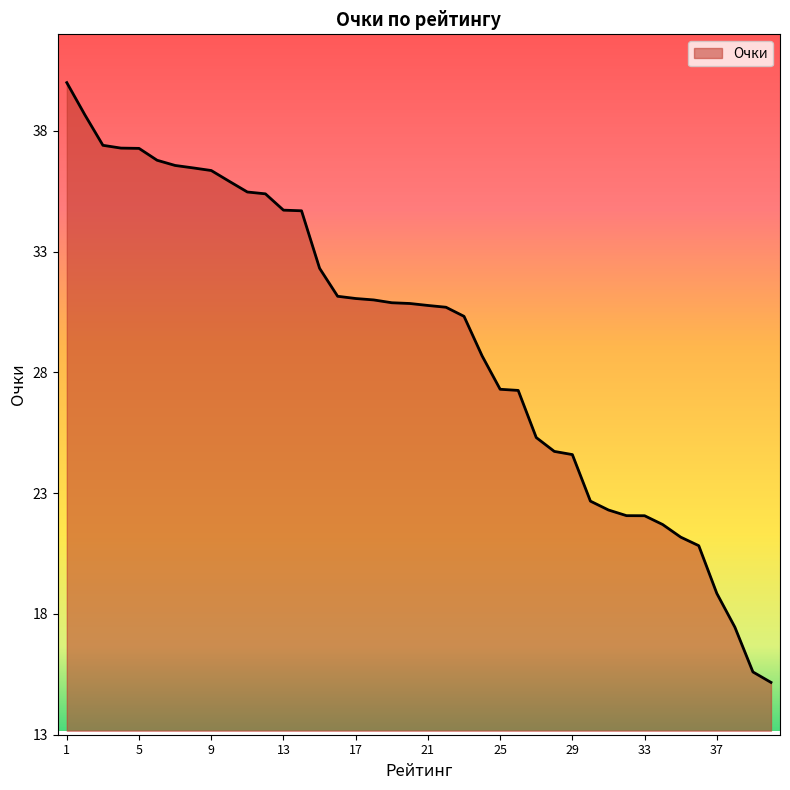

What is the difference between the maximum and minimum values?

24.8